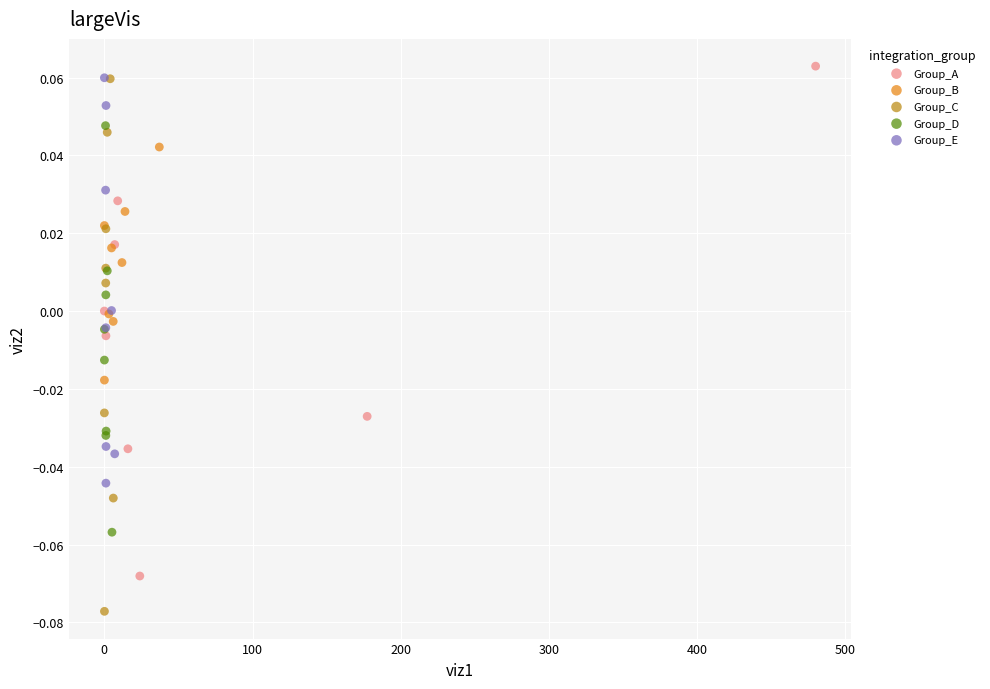

Which series contains the lowest Y value?

Group_C